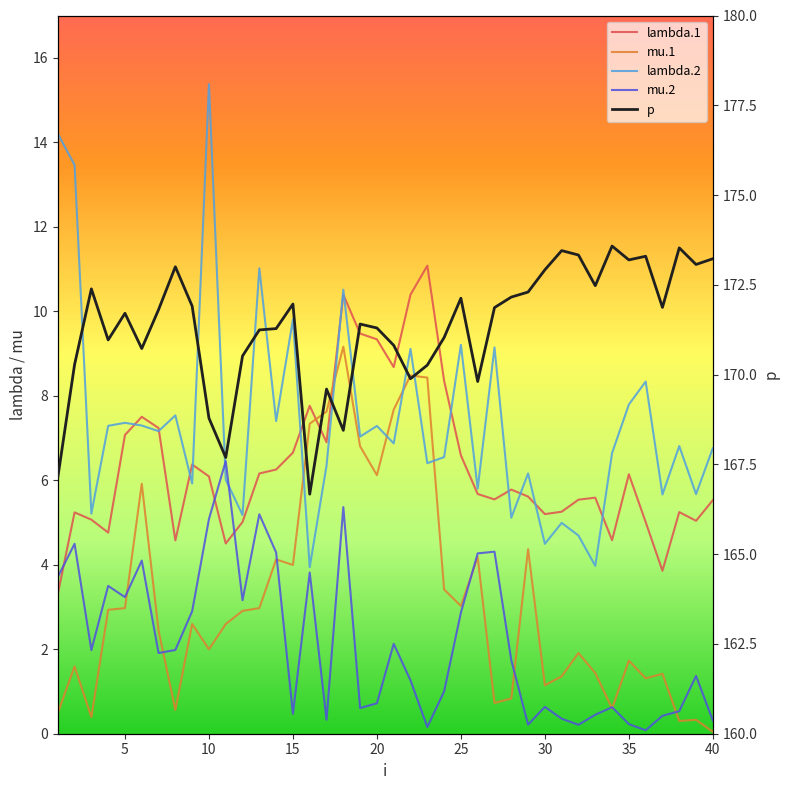

What is the value of the mu.2 point at the 29th from the left?

0.2